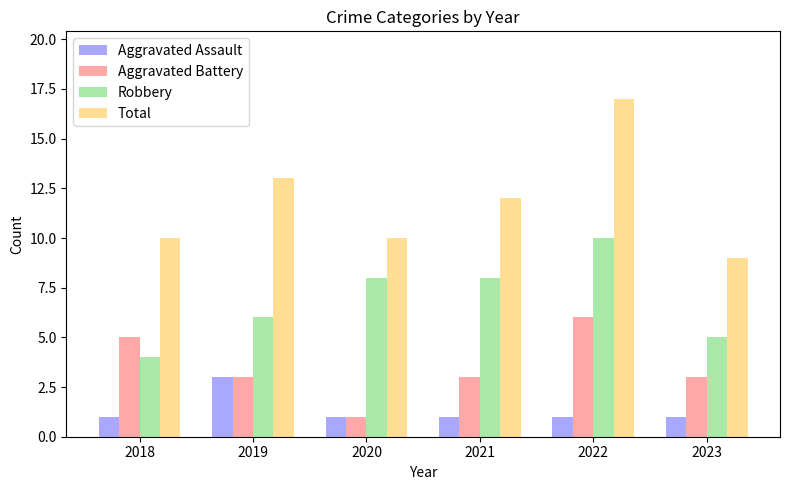

What is the value of the Robbery bar at the 6th from the left?

5